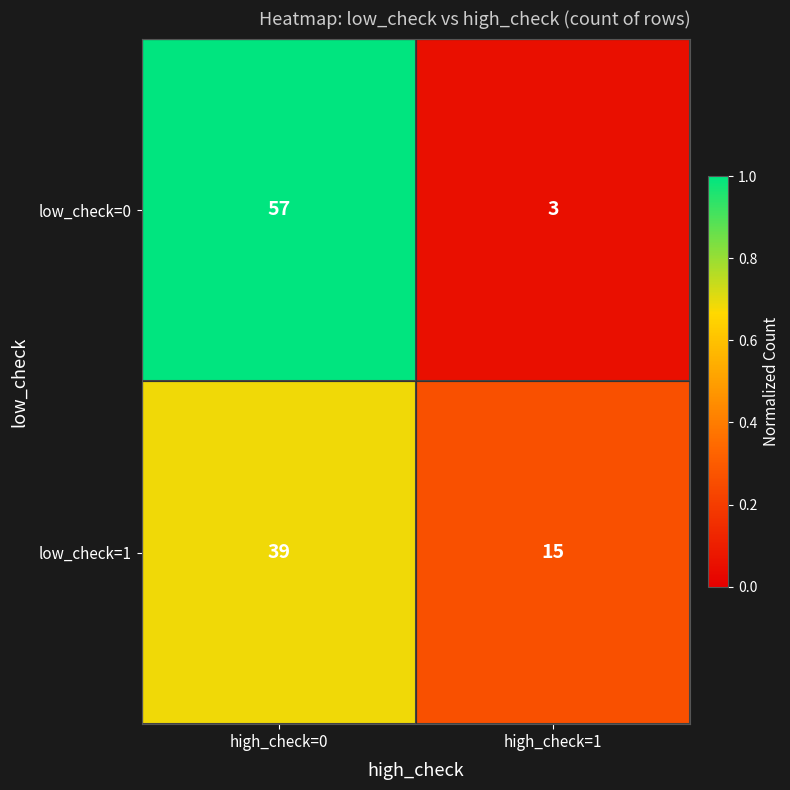

Rank the series by their maximum value, from lowest to highest.

low_check=1, low_check=0